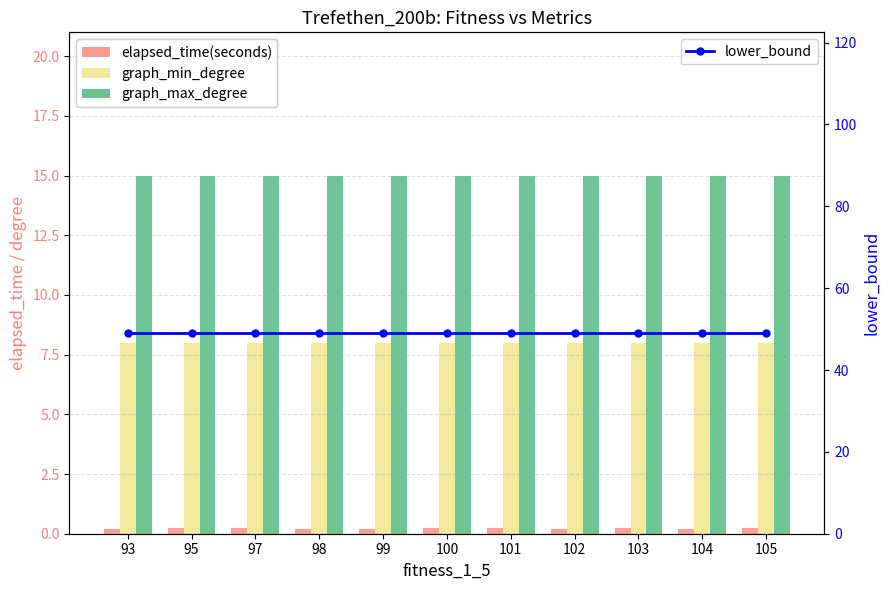

Rank the series at 103 from highest to lowest value.

lower_bound, graph_max_degree, graph_min_degree, elapsed_time(seconds)